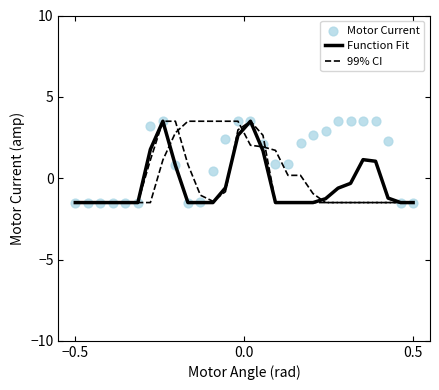

Is the value of Function Fit at 3 greater than the value of 99% CI at 18?

No